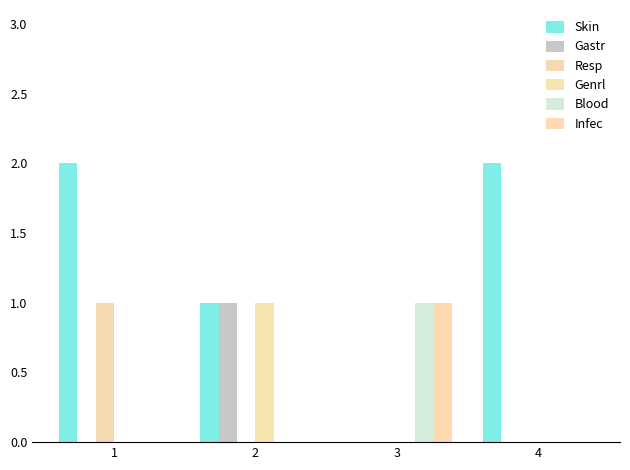

How many groups of bars are there?

4